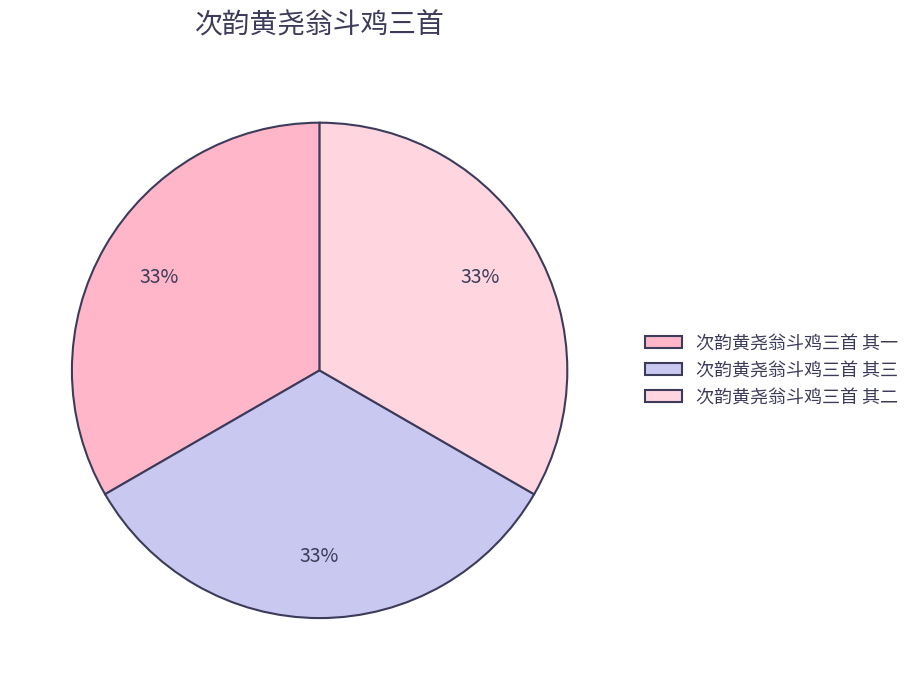

What percentage is the 次韵黄尧翁斗鸡三首 其一 slice, to the nearest percent?

33%